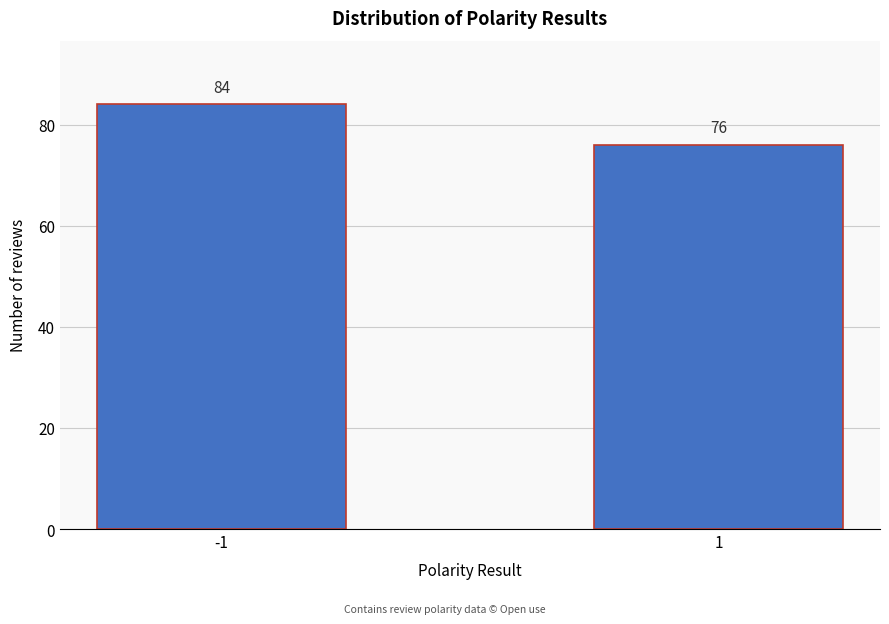

Reading left to right, extract all data points from this chart.

84	76